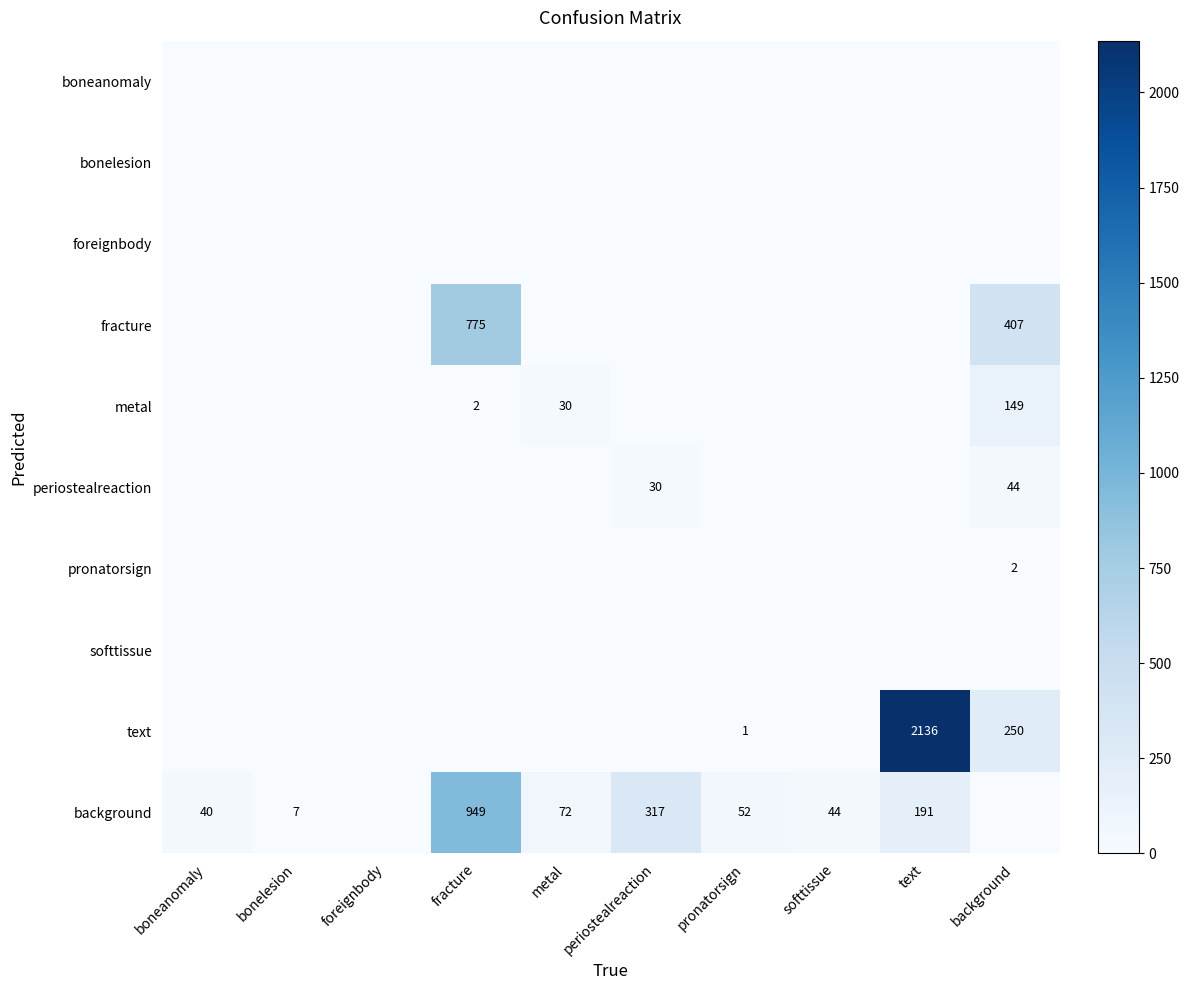

The background series shows 339 at text. True or false?

False